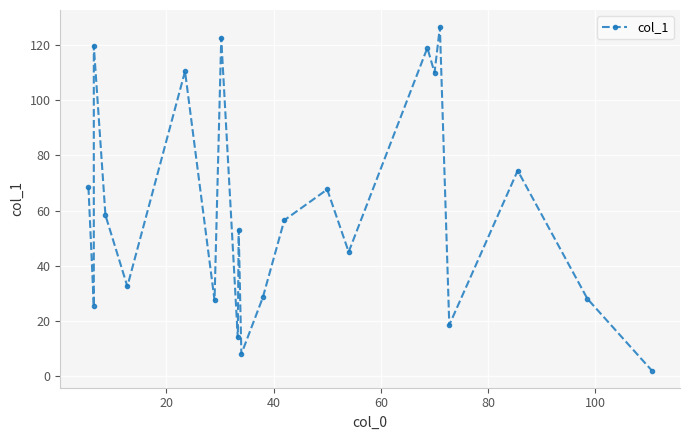

How many lines are shown in the chart?

1